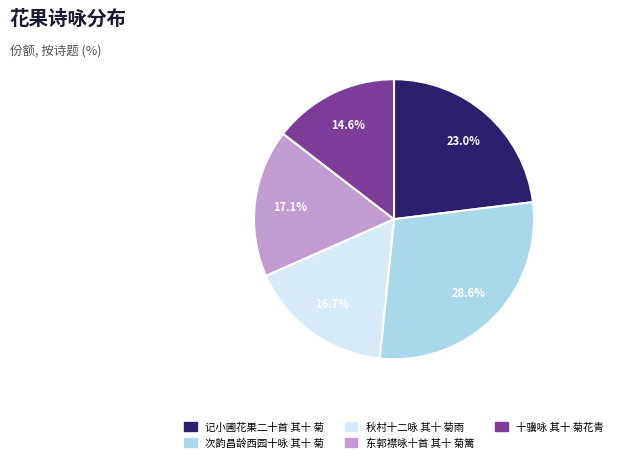

Which category has the smallest portion of the pie?

十骥咏 其十 菊花青